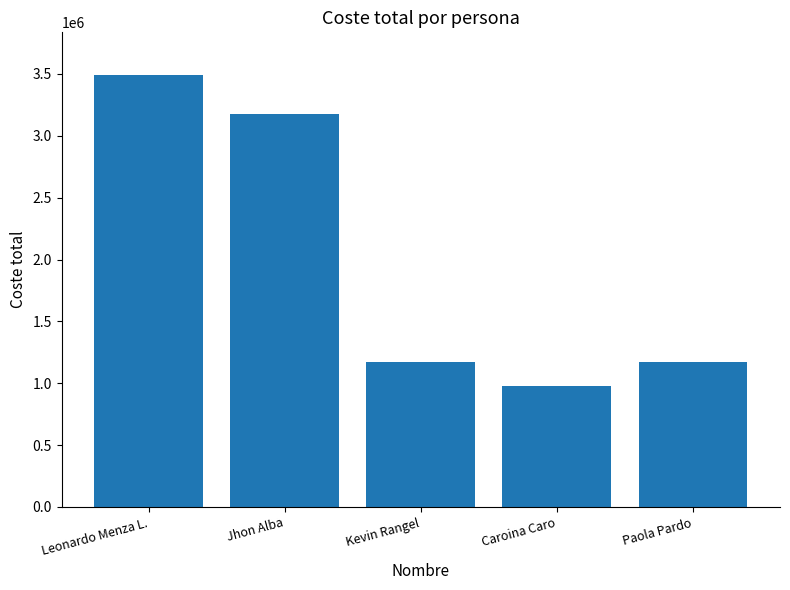

What is the sum of the values at Jhon Alba and Leonardo Menza L.?

6664000